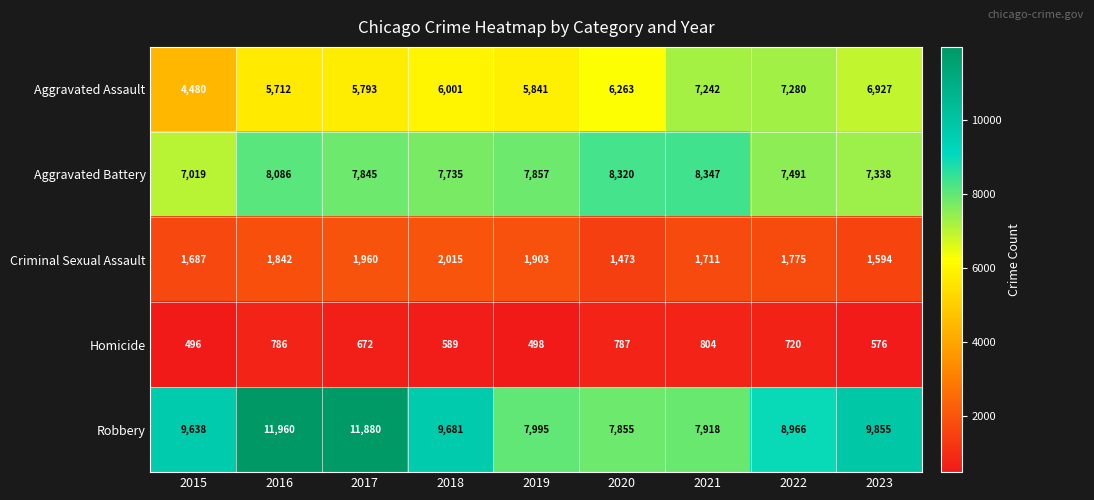

Which series has the largest total across all categories?

Robbery